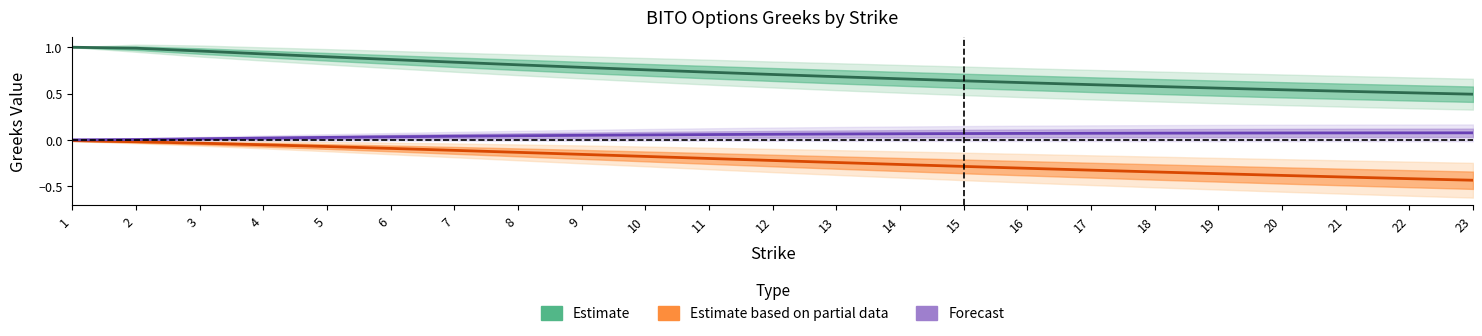

List the labels in order of Estimate based on partial data value, smallest first.

23, 22, 21, 20, 19, 18, 17, 16, 15, 14, 13, 12, 11, 10, 9, 8, 7, 6, 5, 4, 3, 2, 1